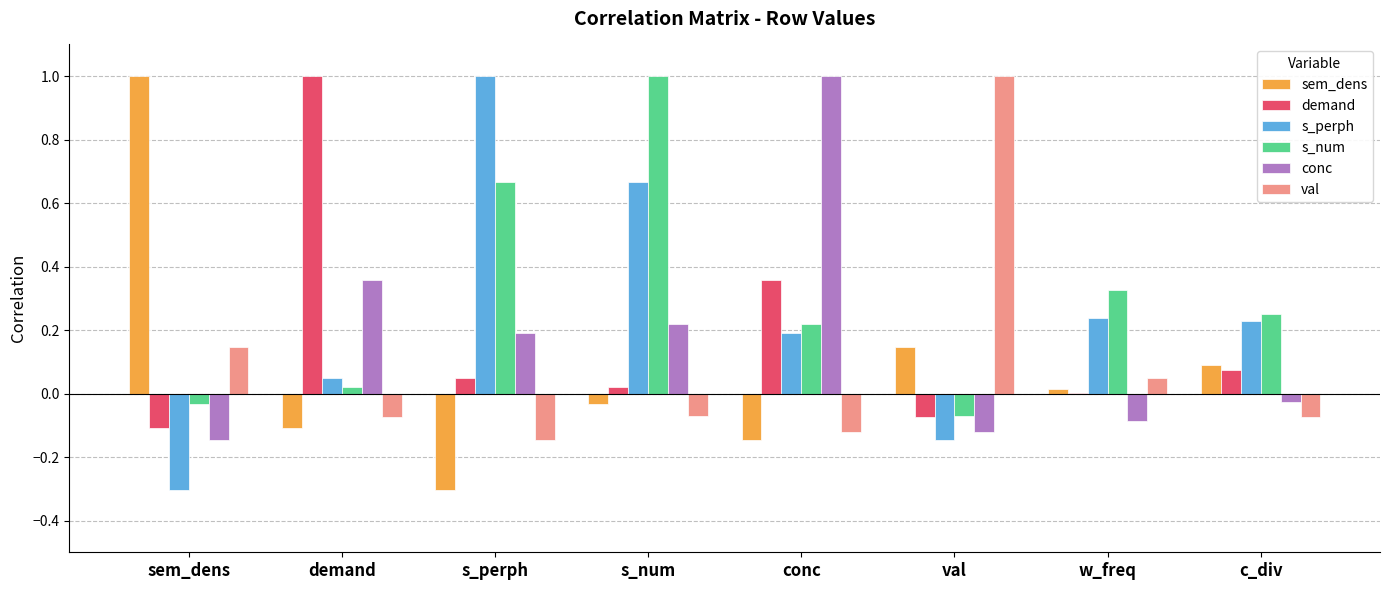

Is the value of conc at sem_dens greater than the value of val at val?

No